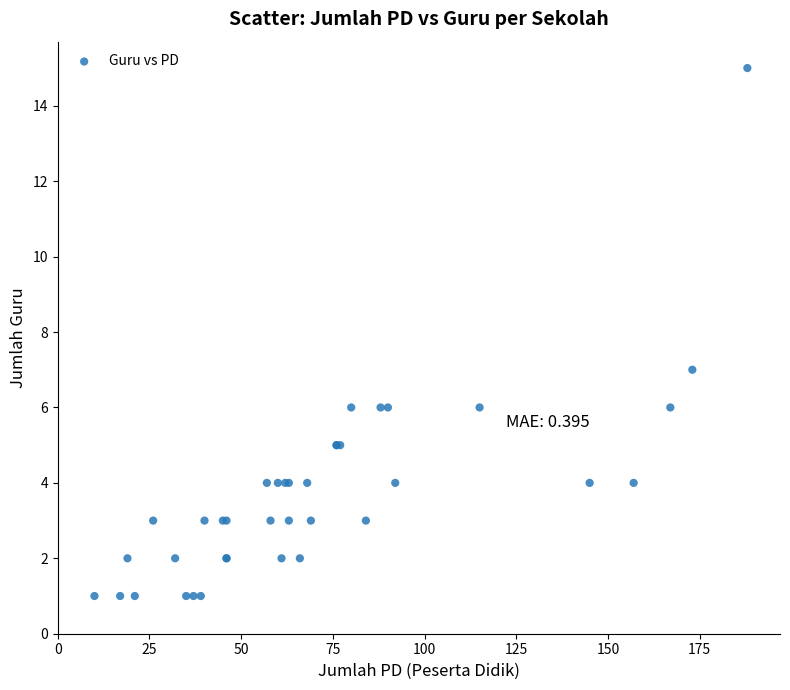

What Y value in the scatter plot is closest to 8?

7